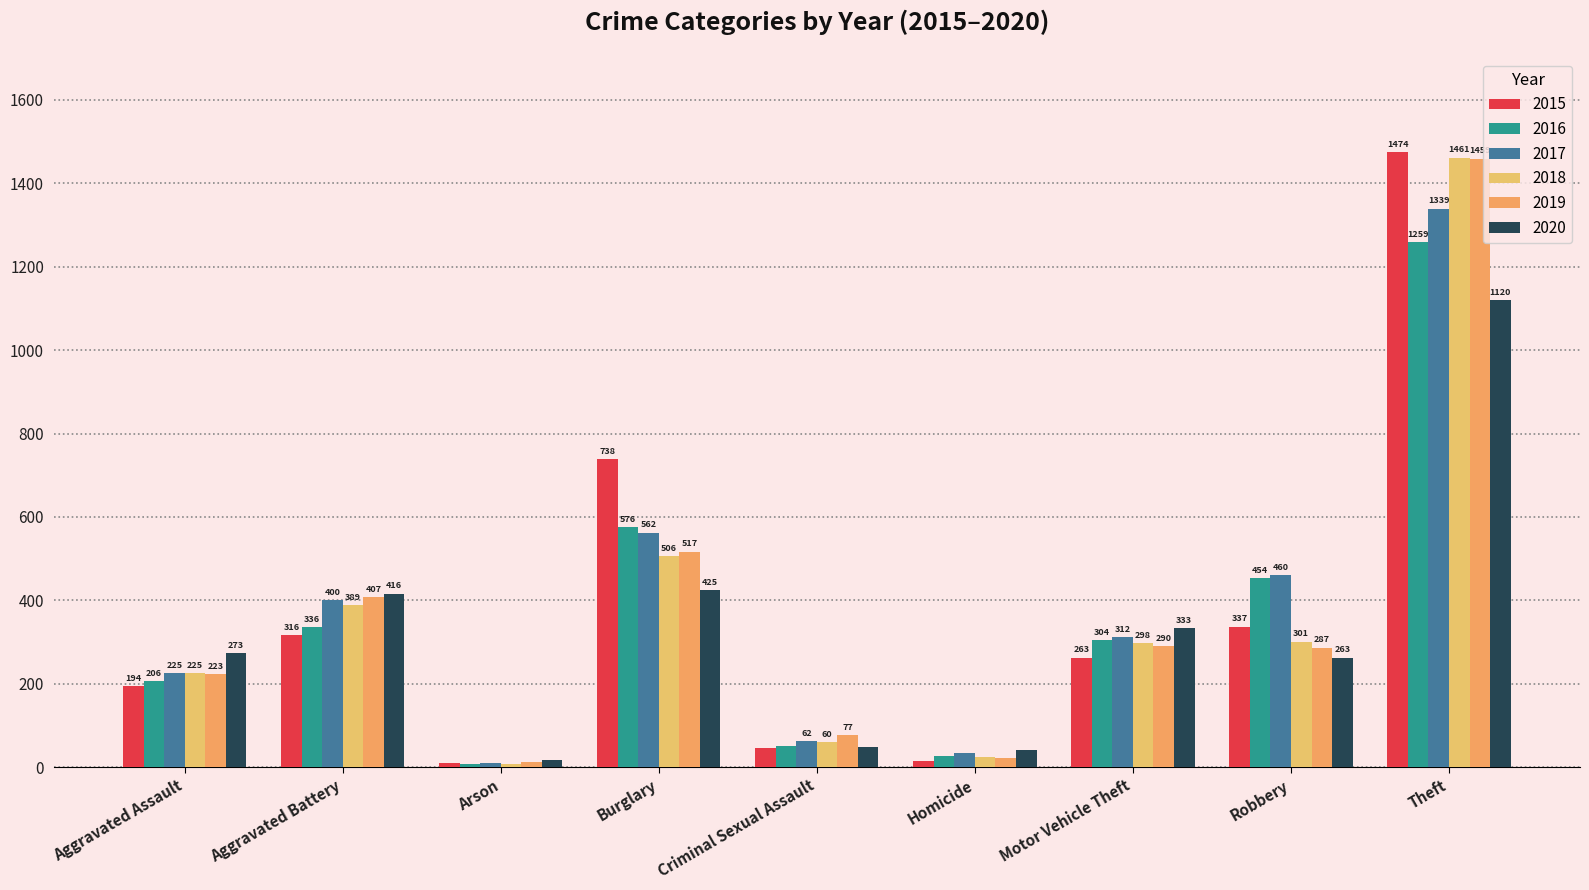

What position from the left is Arson?

3